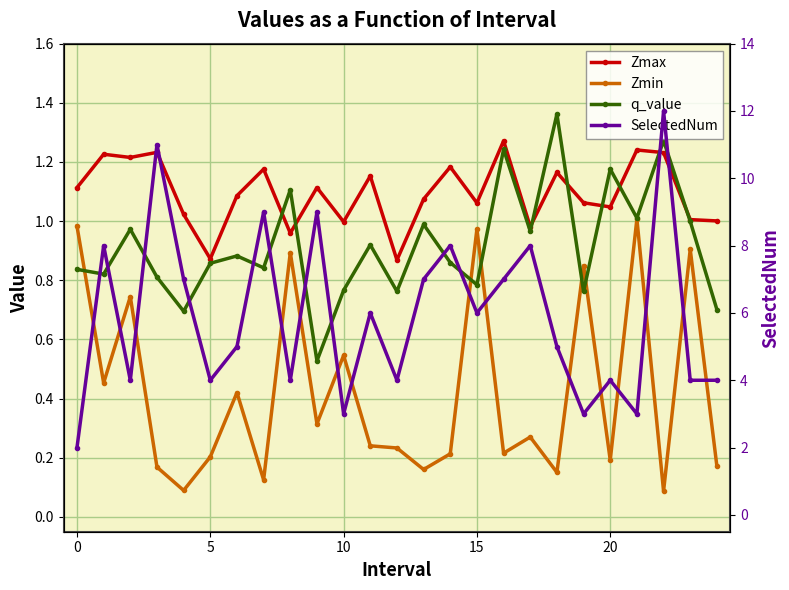

Reading left to right, what are all the values shown in this chart?

Zmax: 1.1	1.2	1.2	1.2	1.0	0.9	1.1	1.2	1.0	1.1	1.0	1.2	0.9	1.1	1.2	1.1	1.3	1.0	1.2	1.1	1.0	1.2	1.2	1.0	1.0
Zmin: 1.0	0.5	0.7	0.2	0.1	0.2	0.4	0.1	0.9	0.3	0.5	0.2	0.2	0.2	0.2	1.0	0.2	0.3	0.2	0.8	0.2	1.0	0.1	0.9	0.2
q_value: 0.8	0.8	1.0	0.8	0.7	0.9	0.9	0.8	1.1	0.5	0.8	0.9	0.8	1.0	0.9	0.8	1.2	1.0	1.4	0.8	1.2	1.0	1.3	1.0	0.7
SelectedNum: 2.0	8.0	4.0	11.0	7.0	4.0	5.0	9.0	4.0	9.0	3.0	6.0	4.0	7.0	8.0	6.0	7.0	8.0	5.0	3.0	4.0	3.0	12.0	4.0	4.0